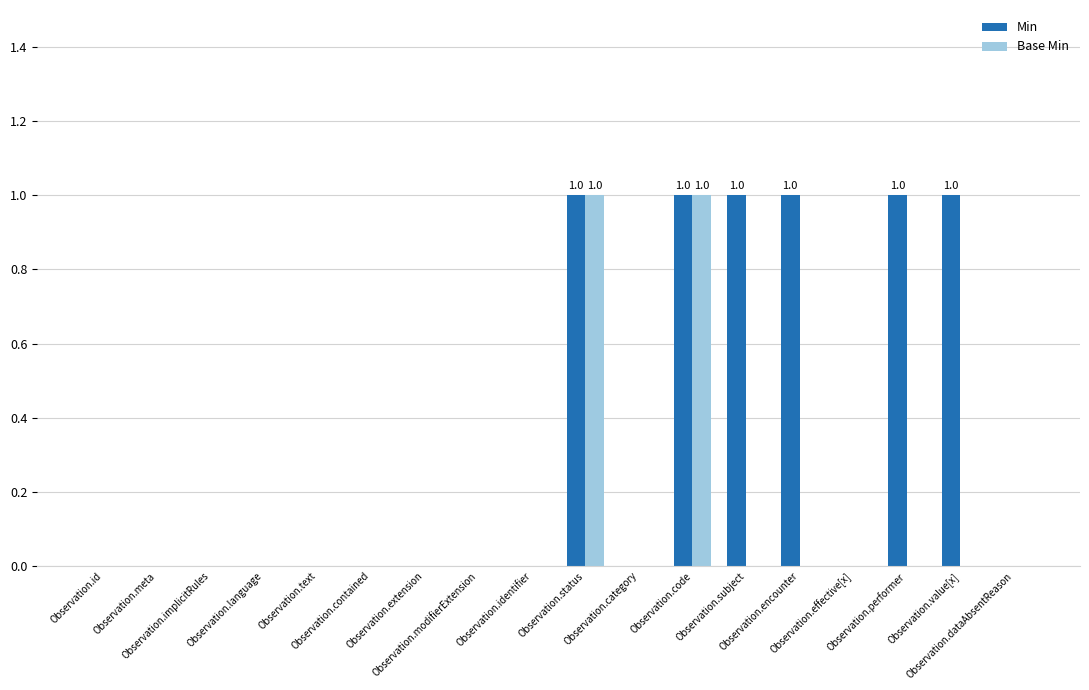

How many distinct data groups are displayed?

2